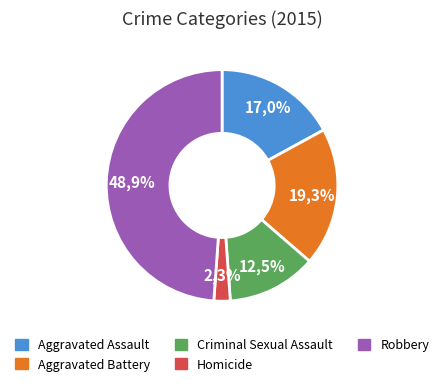

To the nearest percent, what is the average slice percentage?

20%